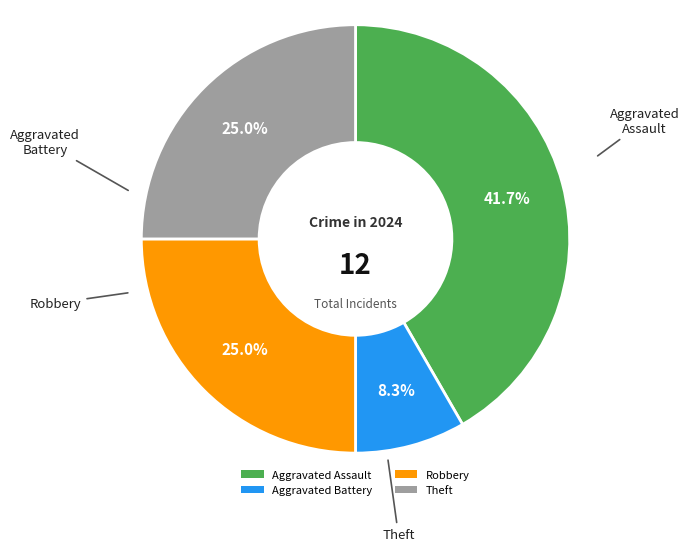

How many slices are in this pie chart?

4